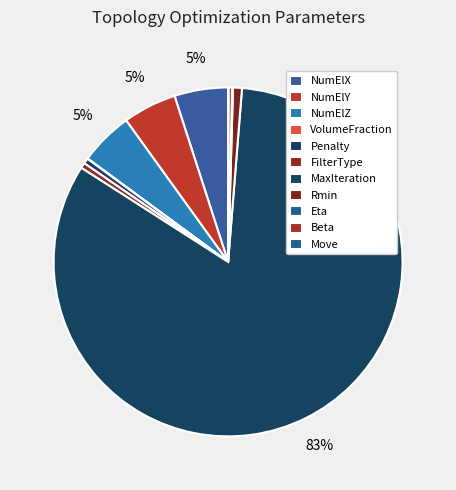

Is MaxIteration the majority of the pie?

Yes